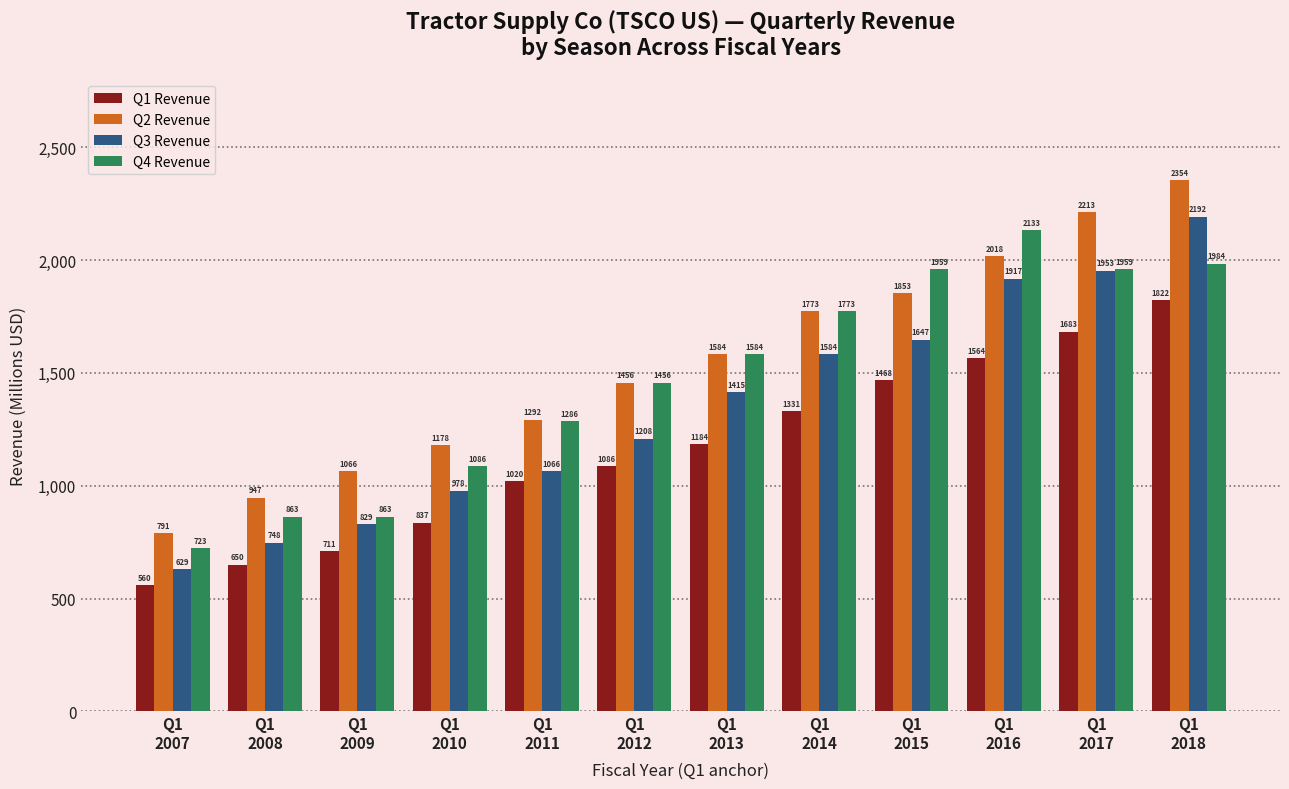

What are all the series names shown in the legend?

Q1 Revenue, Q2 Revenue, Q3 Revenue, Q4 Revenue